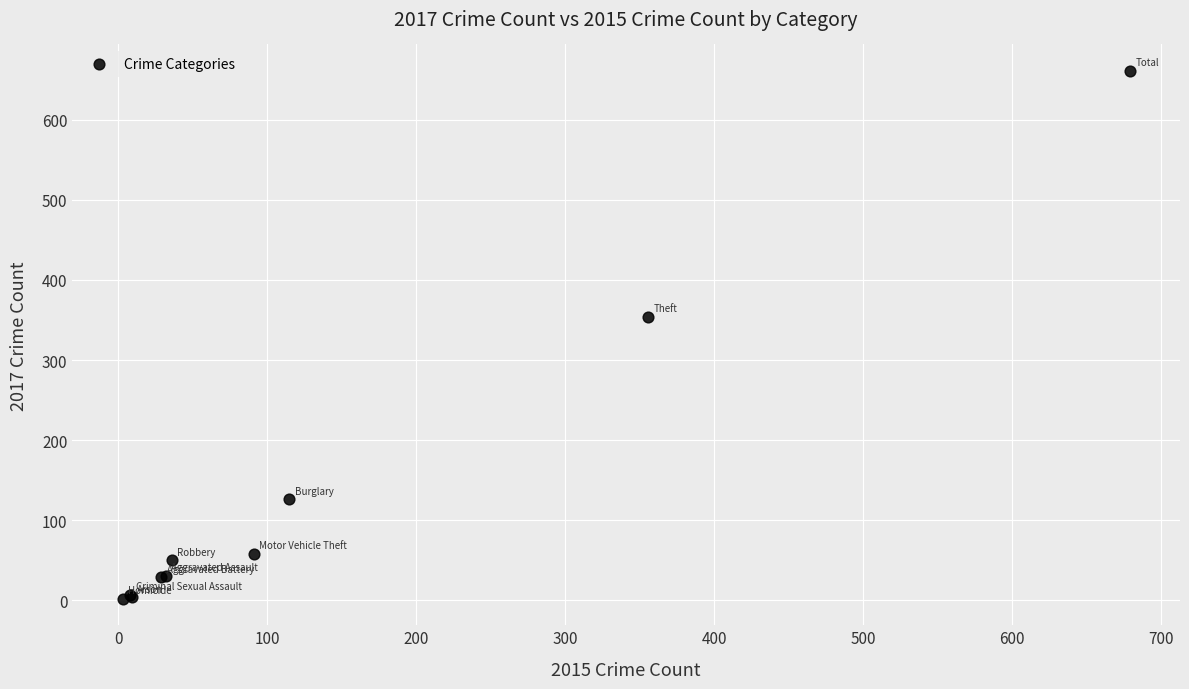

What Y value in the scatter plot is closest to 331?

354